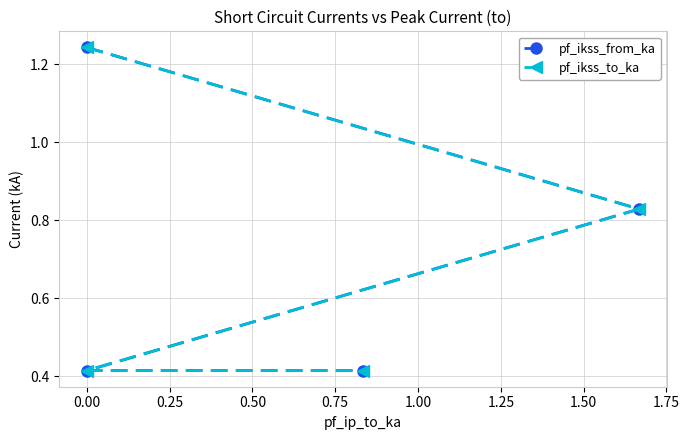

Reading left to right, transcribe all the data shown in this chart.

pf_ikss_from_ka: 1.2	0.8	0.4	0.4
pf_ikss_to_ka: 1.2	0.8	0.4	0.4